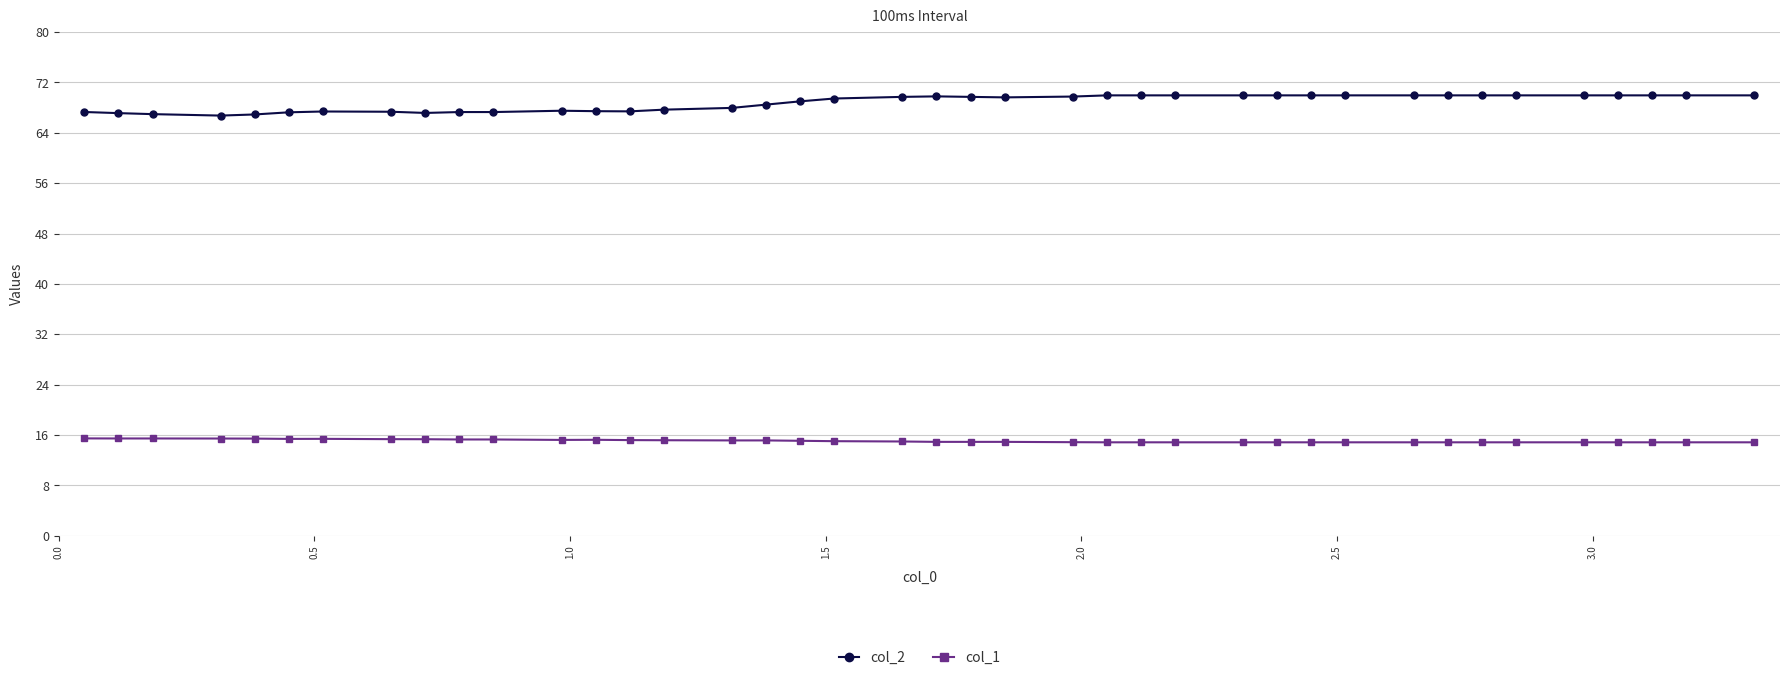

What is the average value of the col_1 series?

15.1